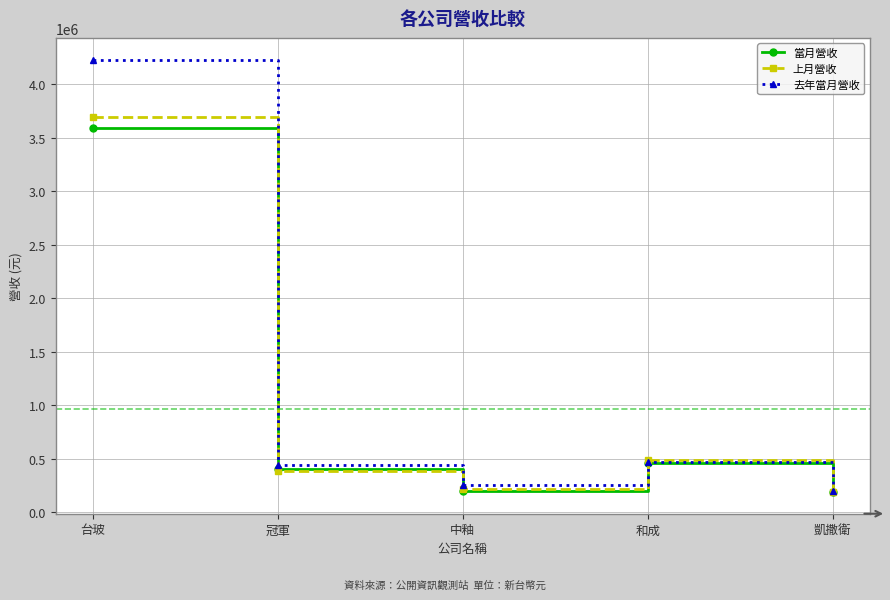

What is the difference between the highest and lowest values at 中釉?

60786